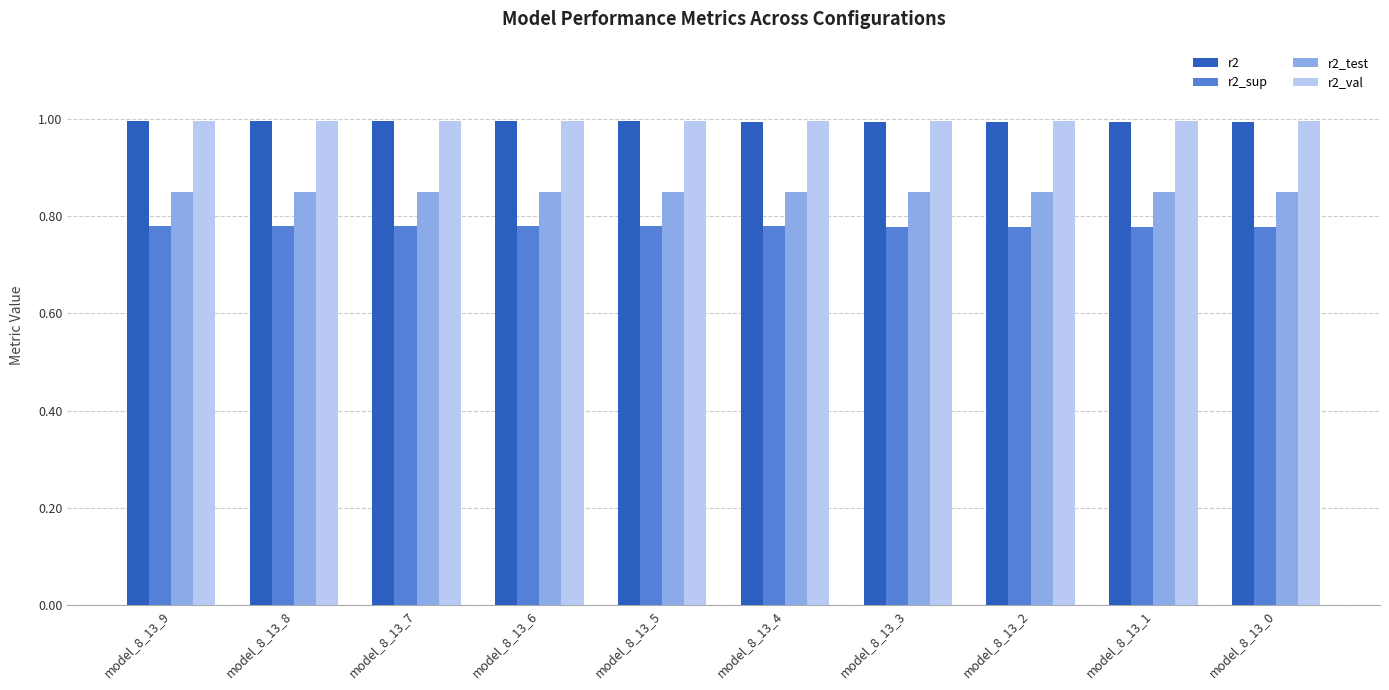

What are all the series names shown in the legend?

r2, r2_sup, r2_test, r2_val